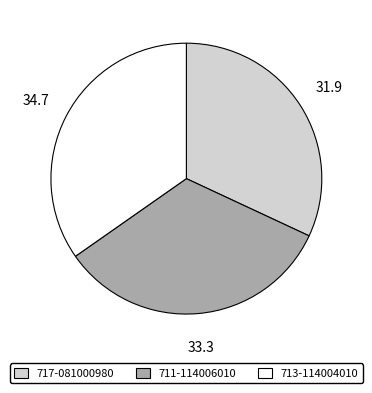

The 713-114004010 slice represents 27% of the pie. True or false?

False